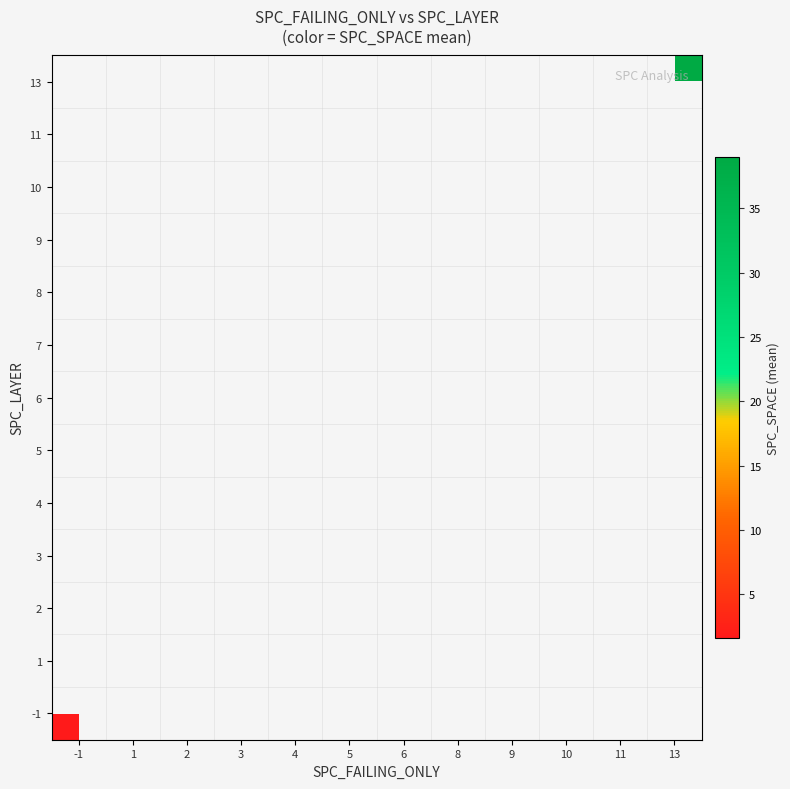

How many data points does each series have?

12